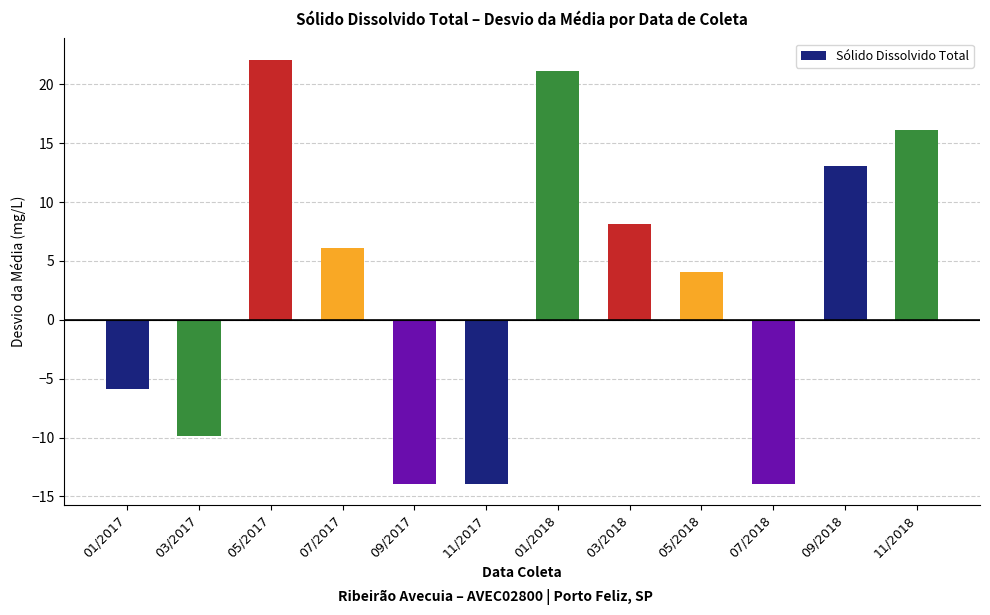

How many values are above zero?

7